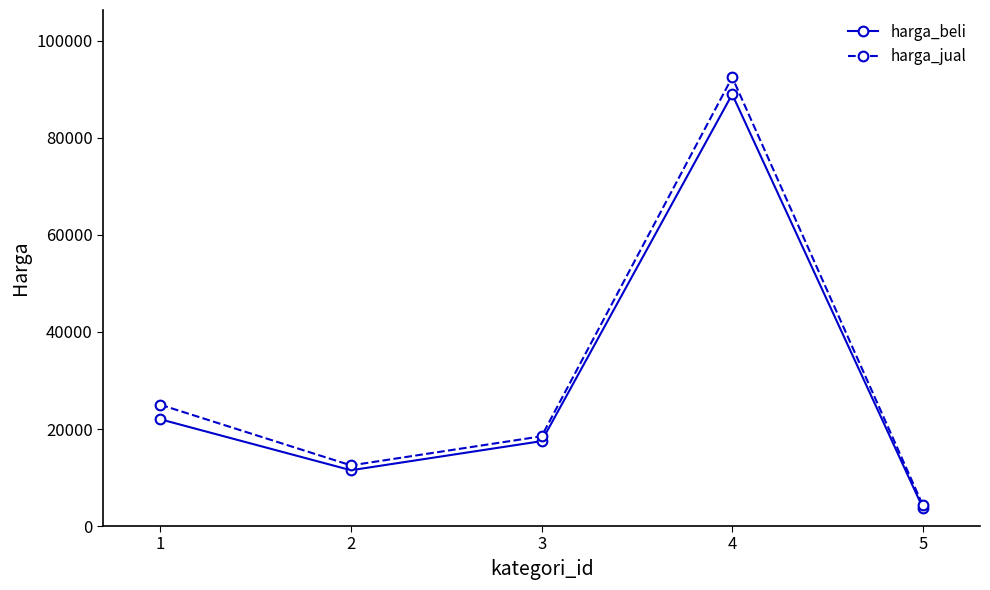

The value of harga_beli at 1 is 14996. True or false?

False